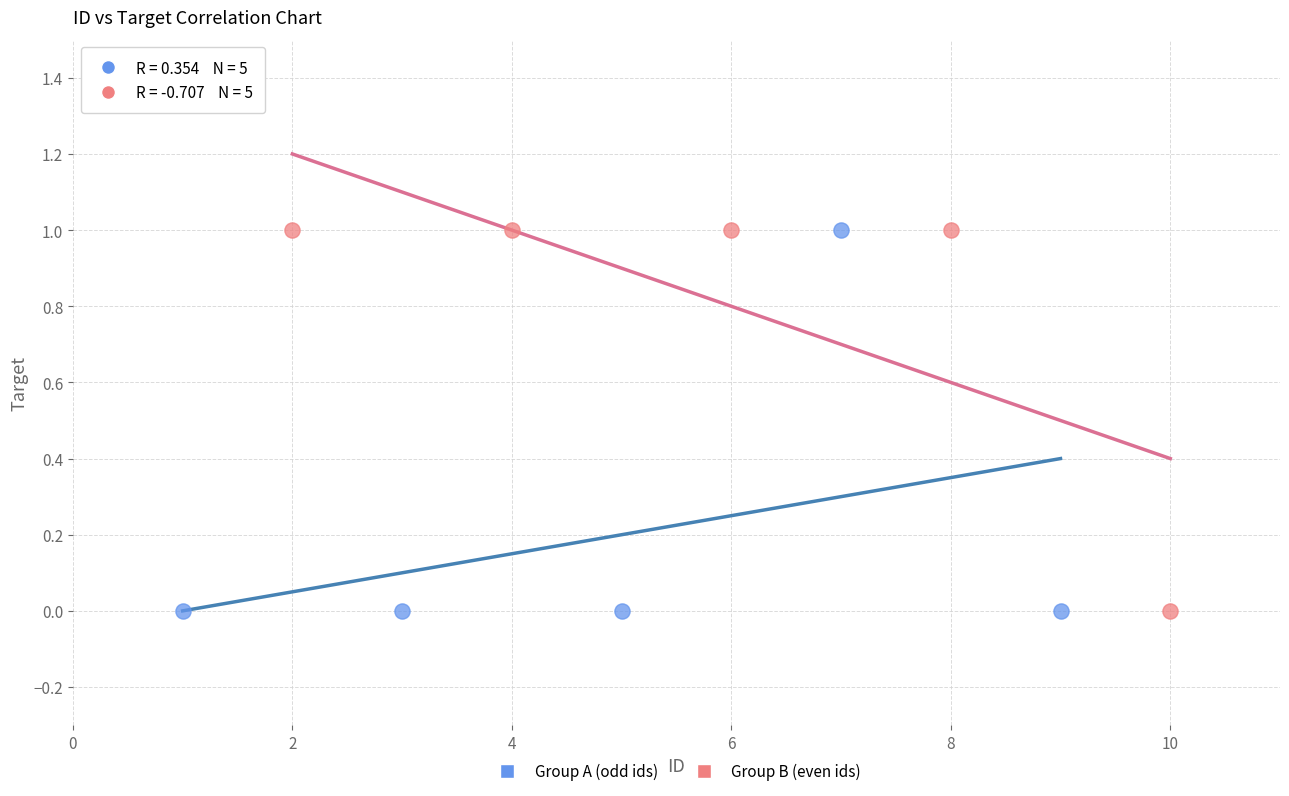

What are all the series names shown in the legend?

Group A (odd ids), Group B (even ids)